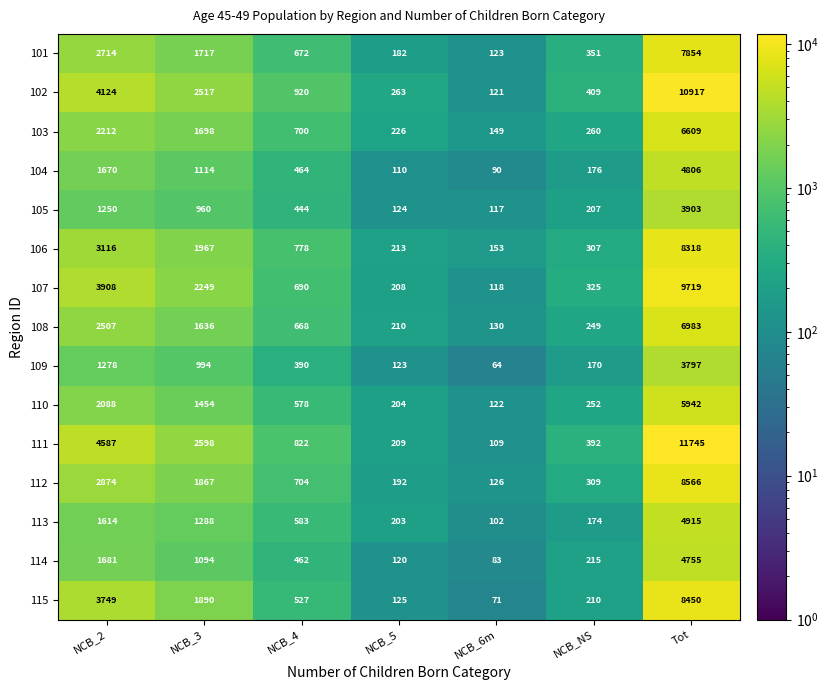

What is the sum of all 102 values?

19271